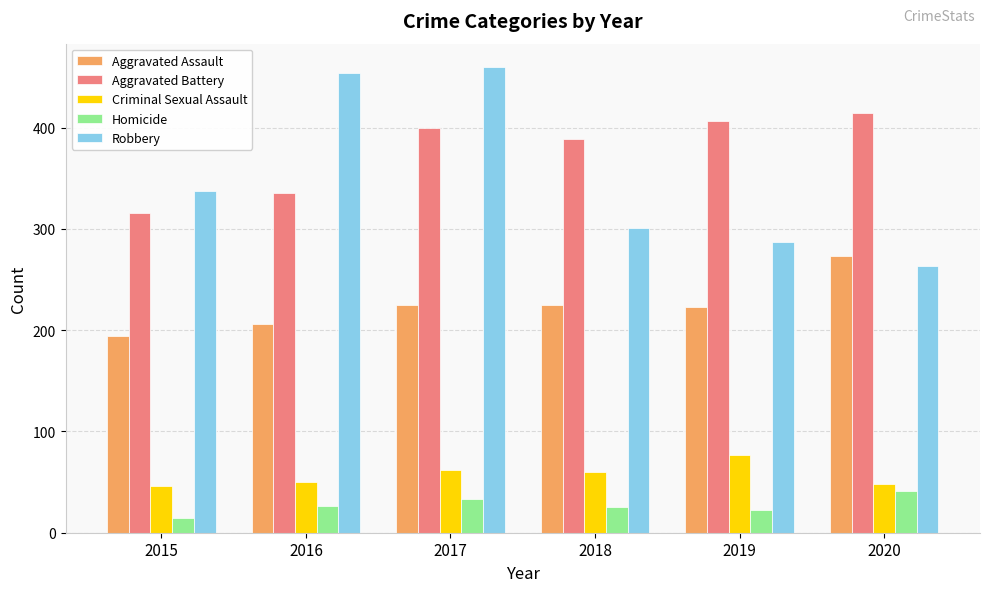

What is the smallest value displayed?

15